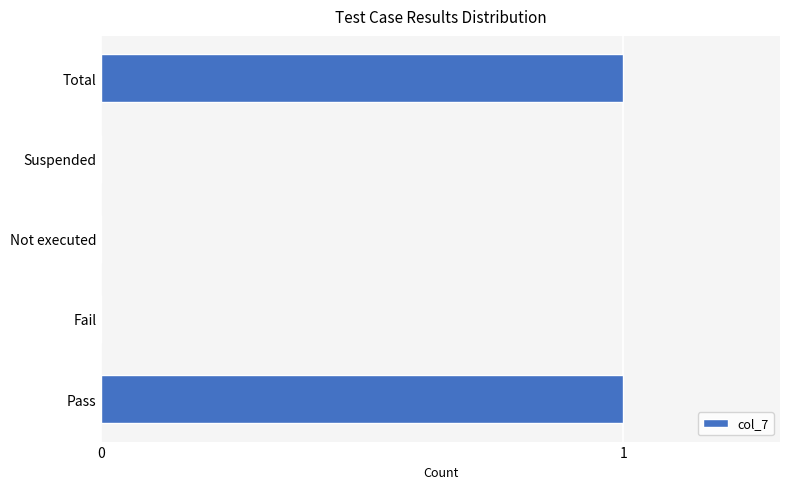

How many data points does each series have?

5